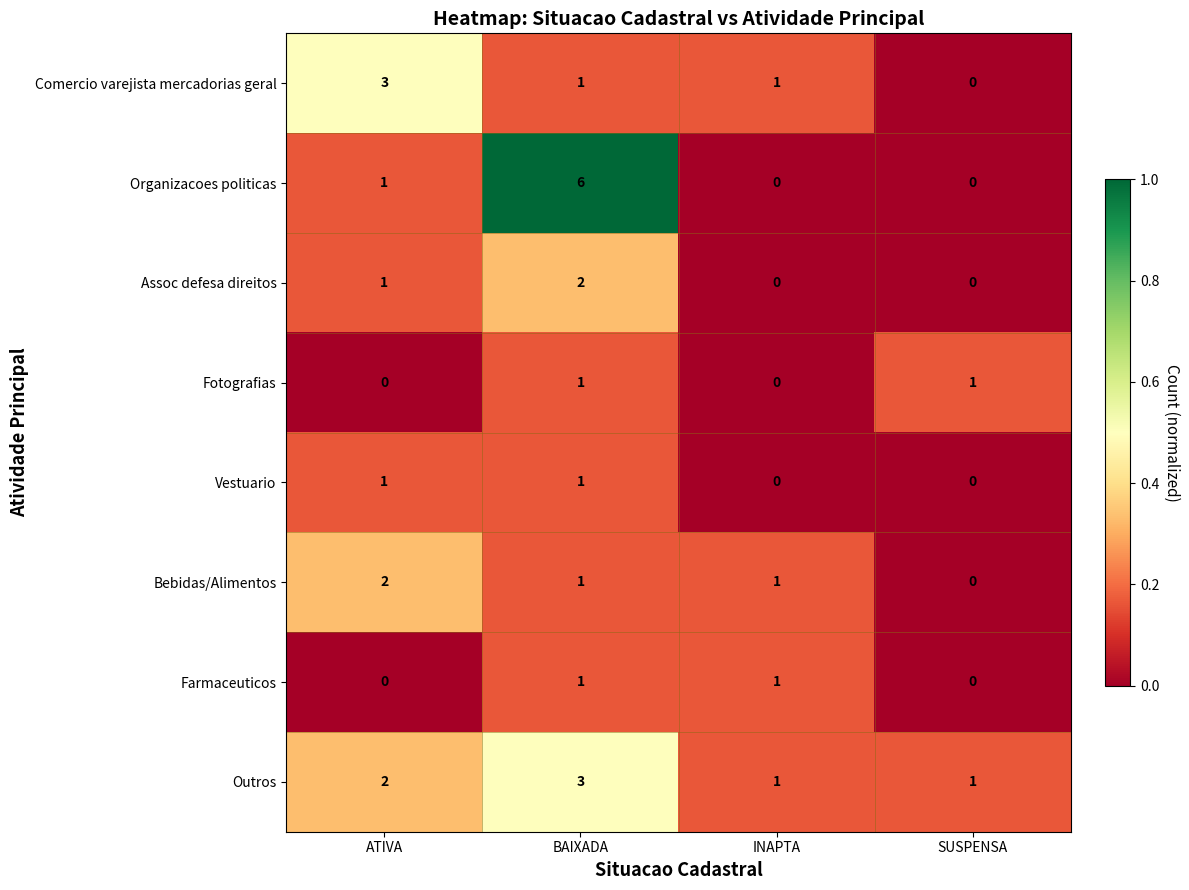

What is the spread (max minus min) of values at ATIVA?

3